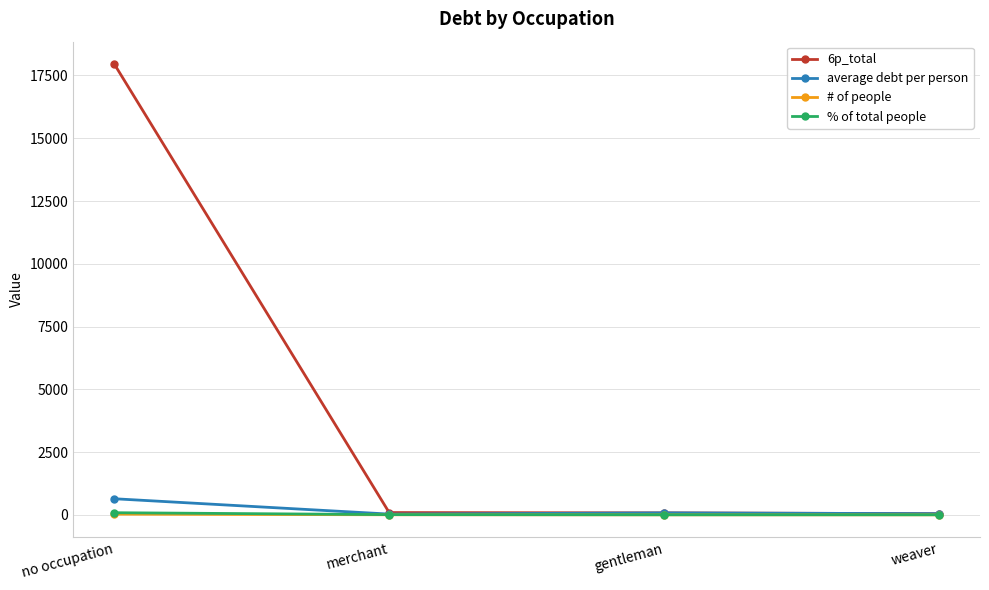

At which category is the sum across all series the highest?

no occupation